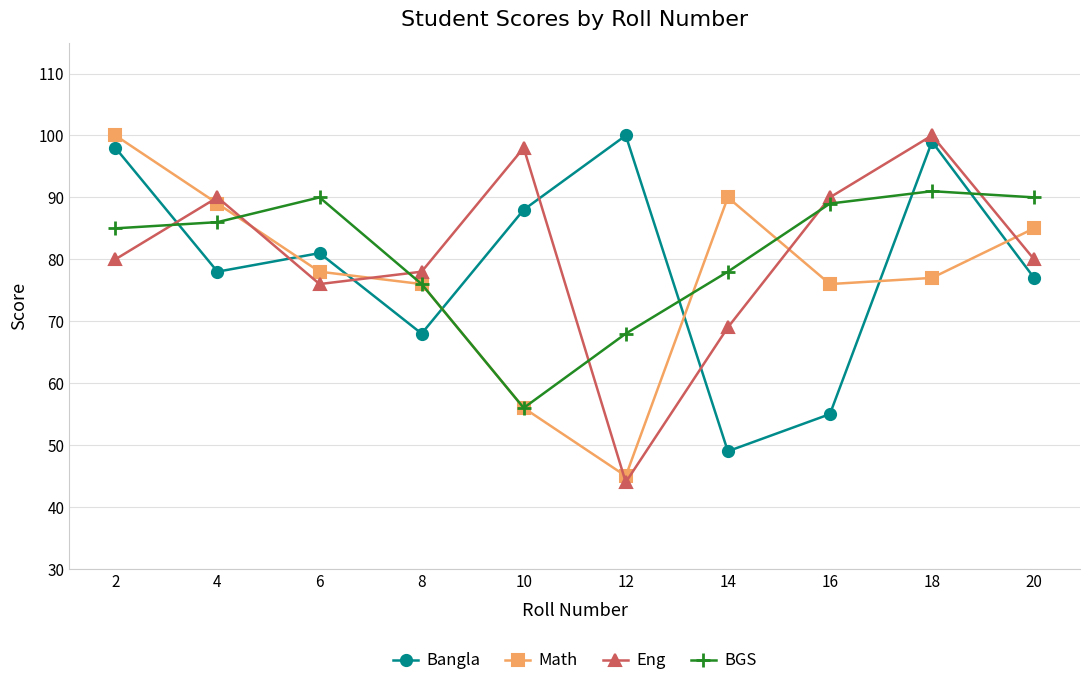

At which category is the sum across all series the highest?

18